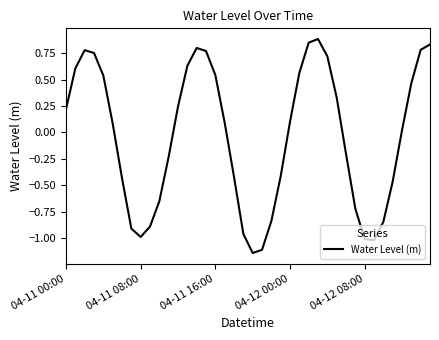

What is the difference between the maximum and minimum values?

2.0